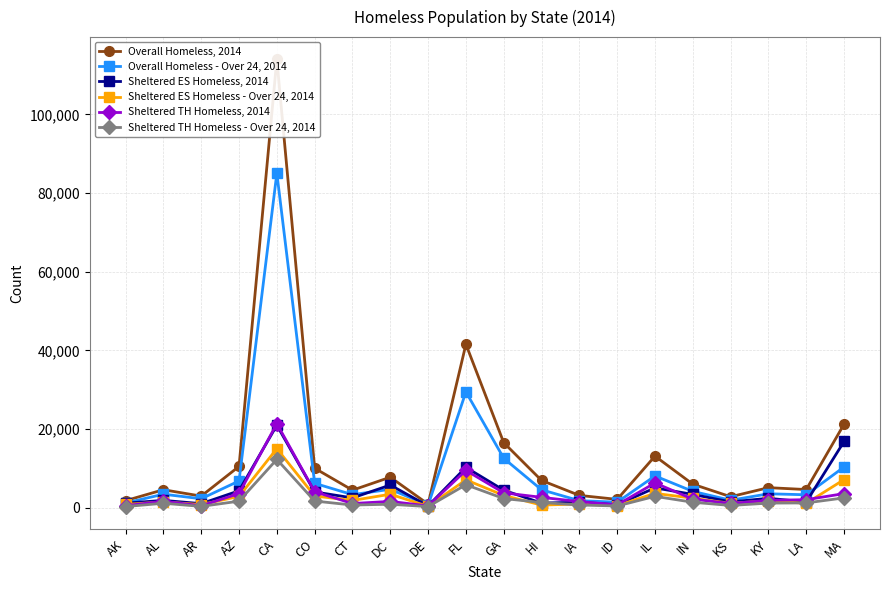

At which label does Sheltered TH Homeless - Over 24, 2014 first exceed 1209?

AZ